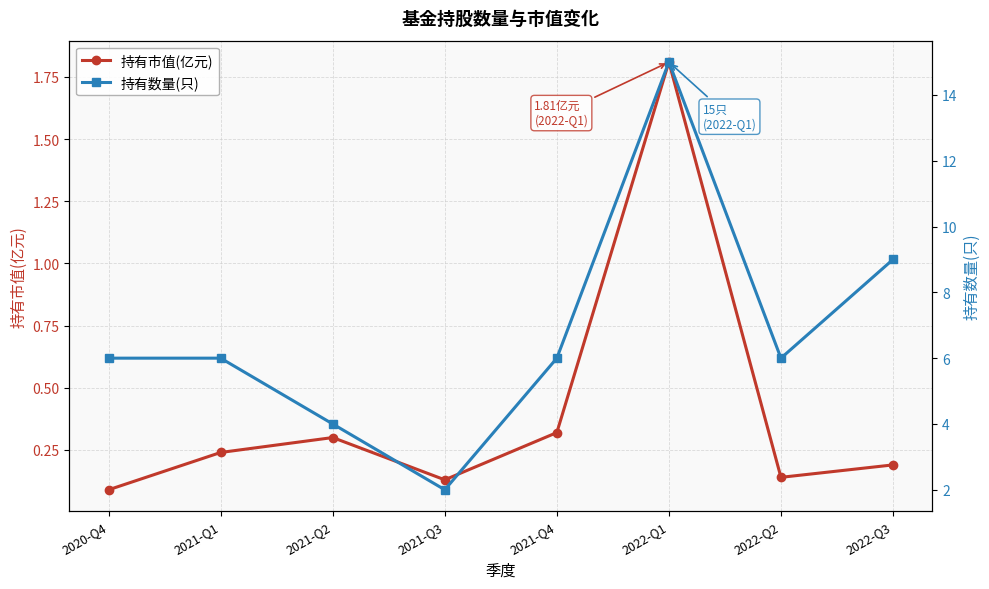

What is the sum of the 持有数量(只) values at 2022-Q1 and 2022-Q3?

24.0